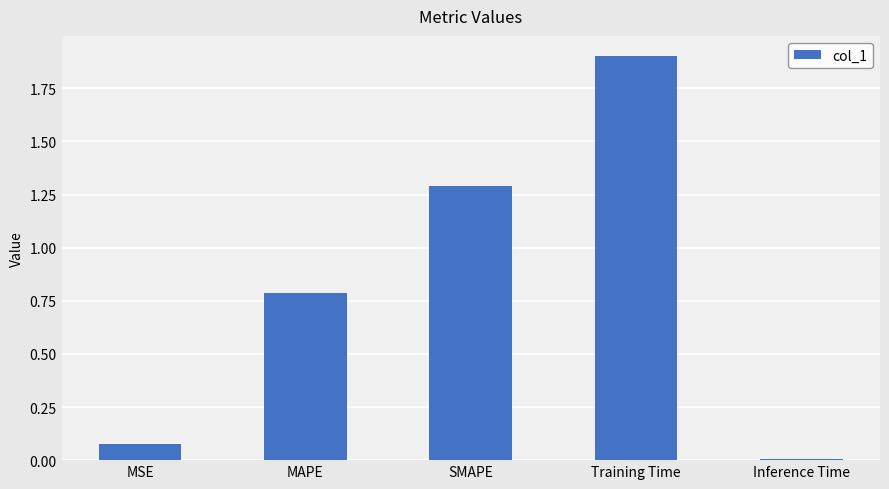

What is the difference between the values at Inference Time and Training Time?

1.9